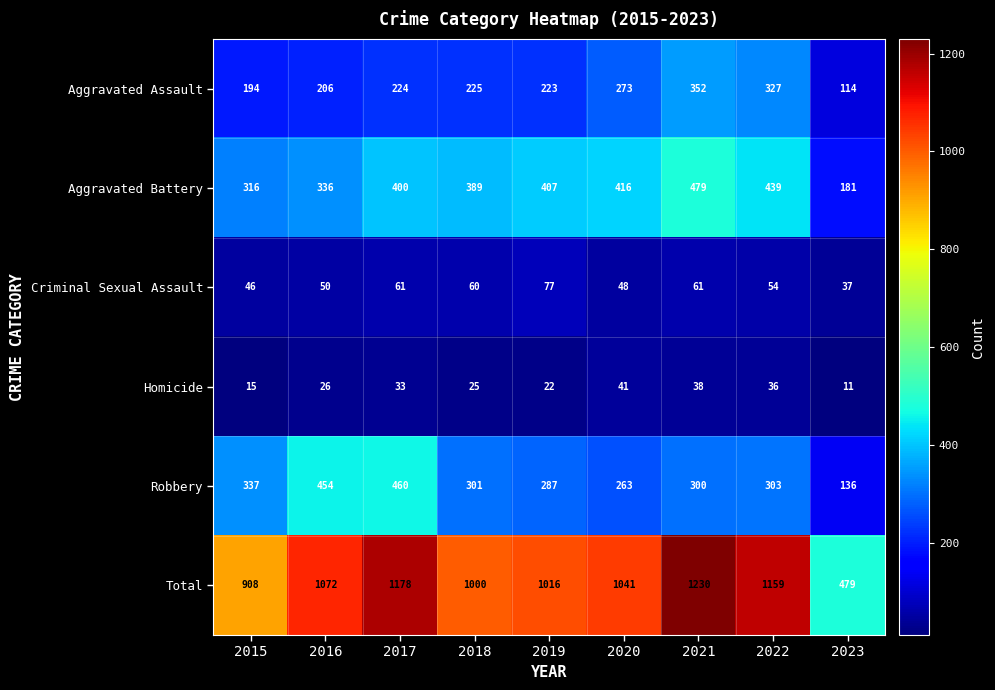

What is the difference between the second highest and second lowest values in the Criminal Sexual Assault series?

15